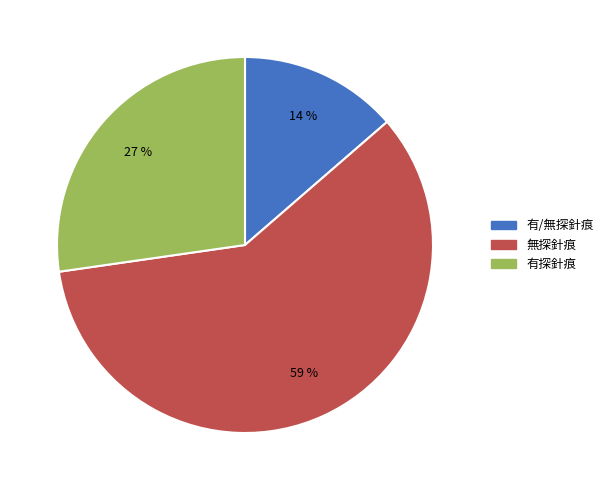

Does any single category account for the majority?

Yes